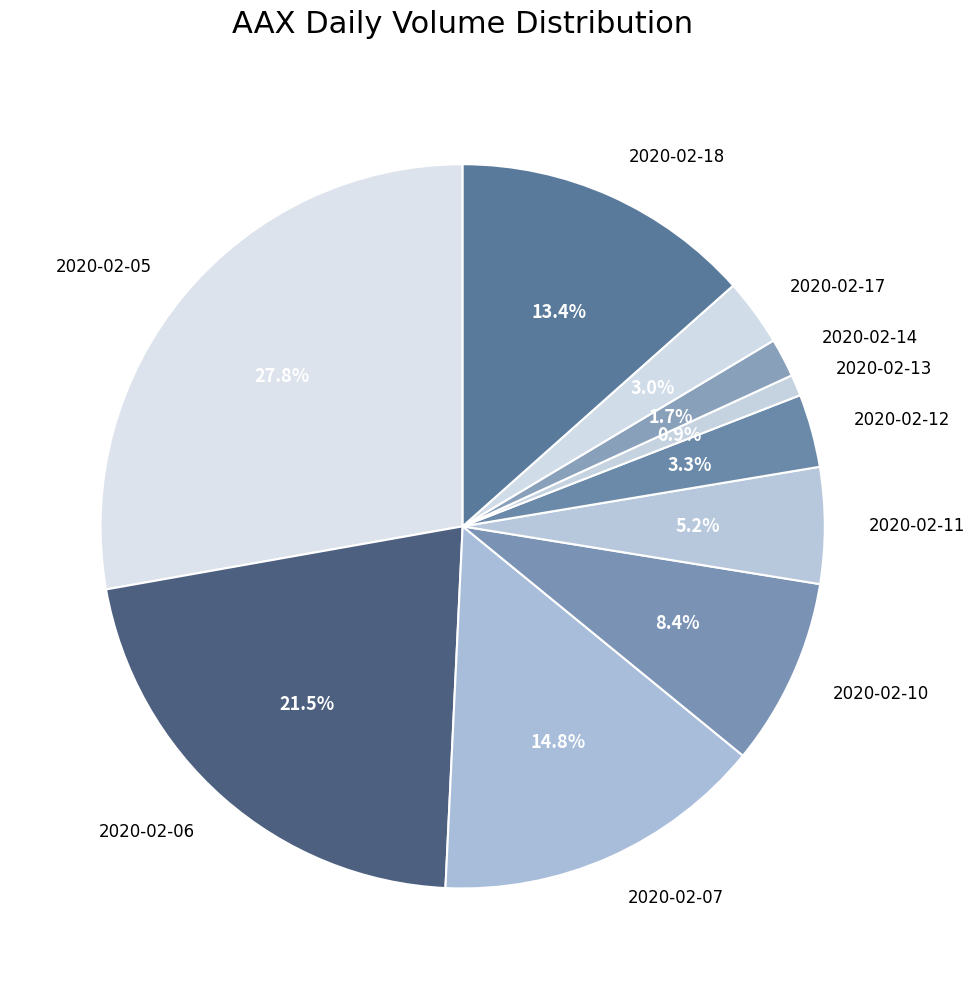

Does 2020-02-07 represent more than half of the total?

No